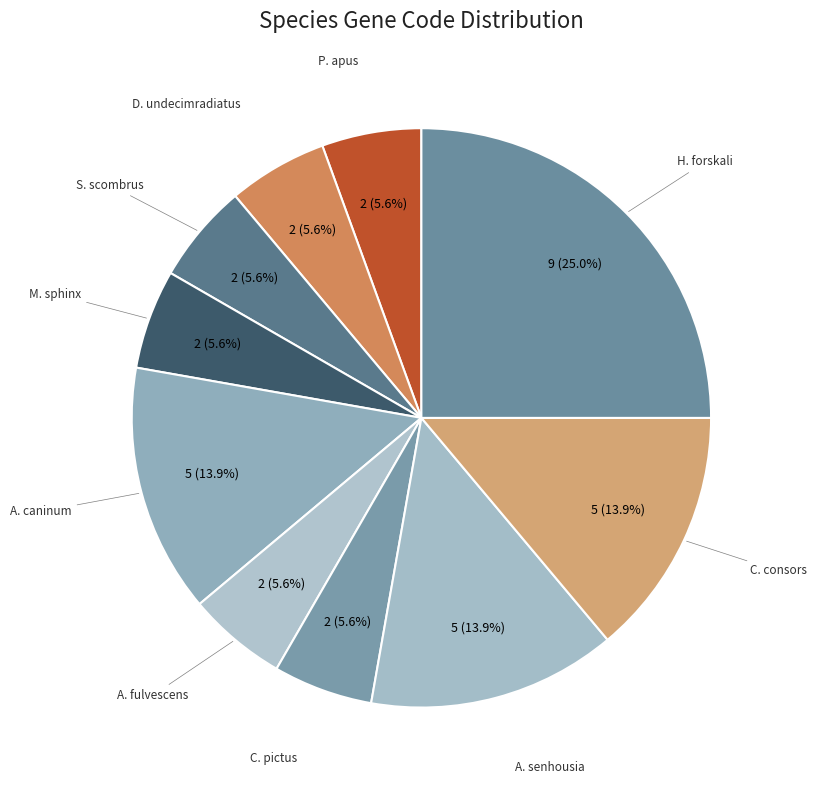

Which slice is the largest?

H. forskali